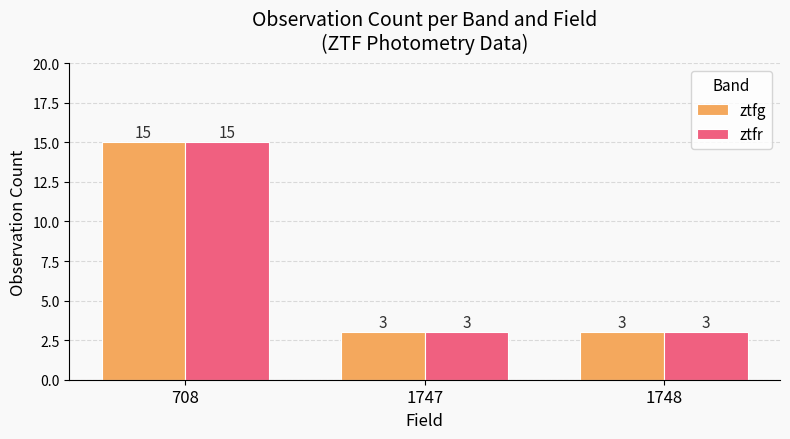

At which category is the sum across all series the highest?

708